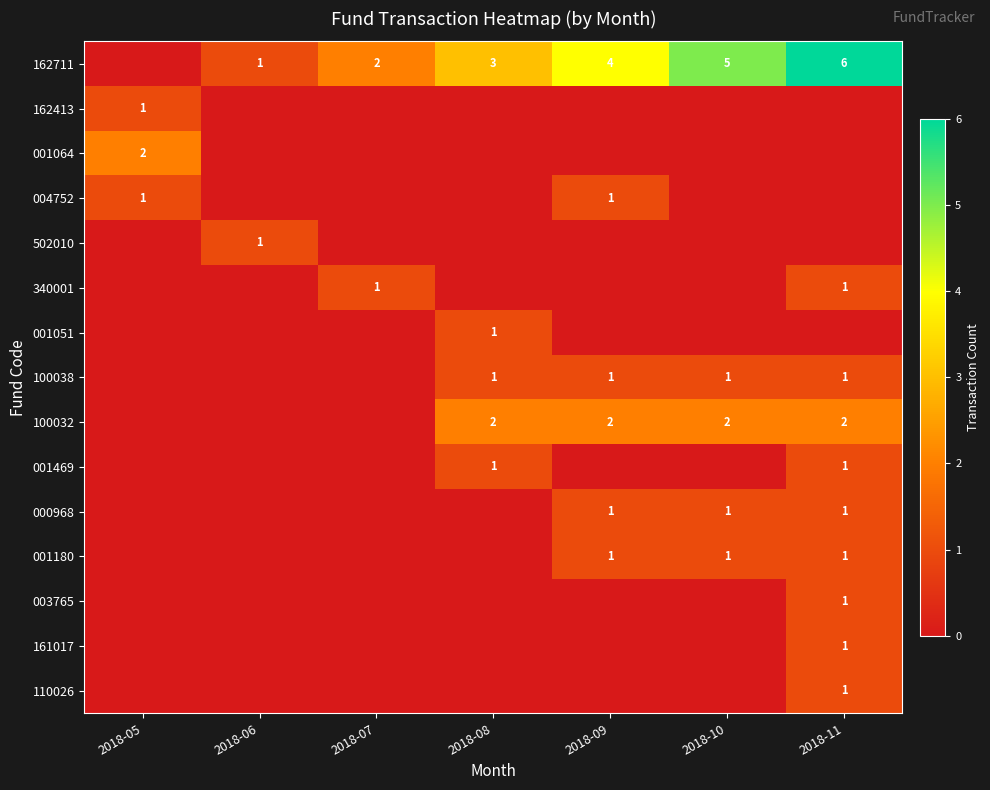

The value of 000968 at 2018-11 is 0. True or false?

False